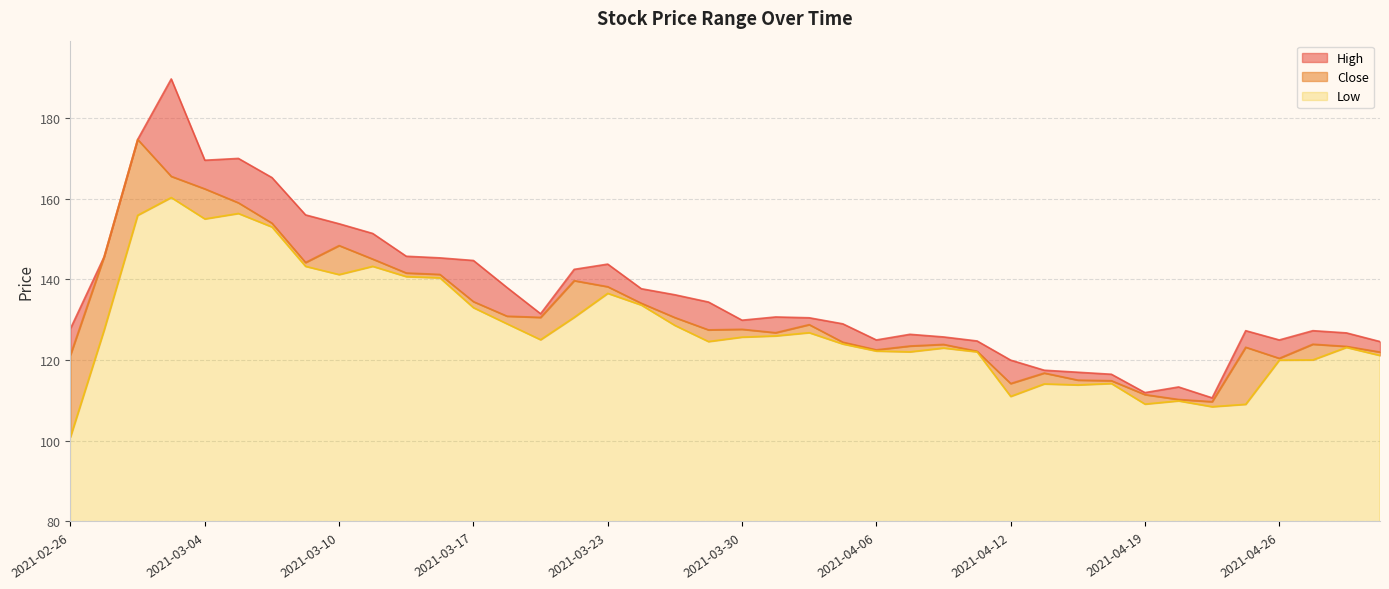

What is the highest value of the High series?

189.7